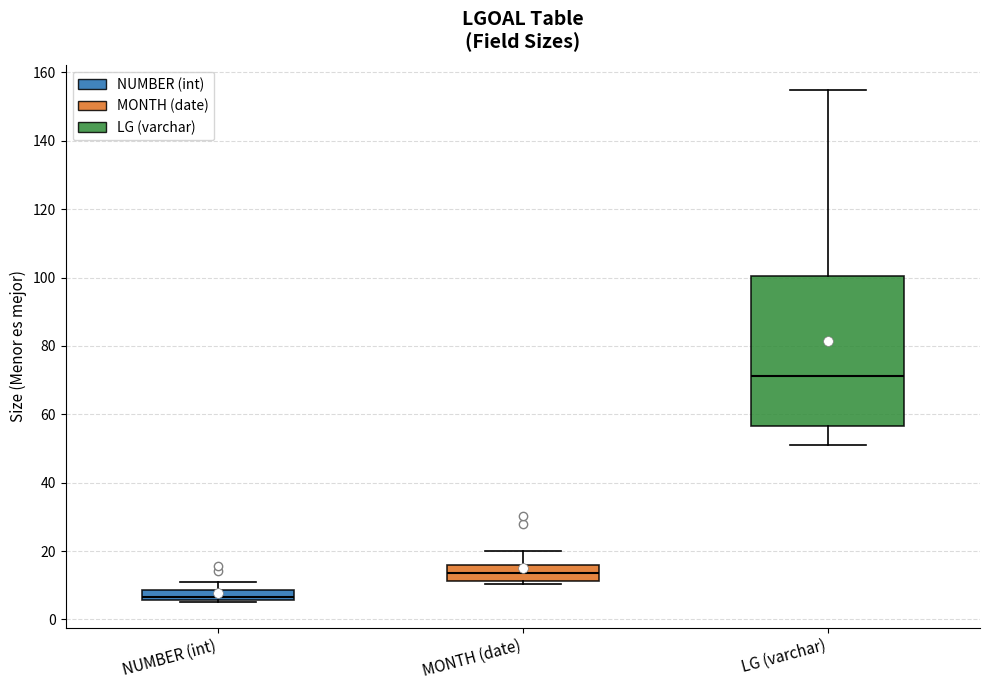

Comparing the boxes themselves (not the whiskers), which one is the tallest?

LG (varchar)